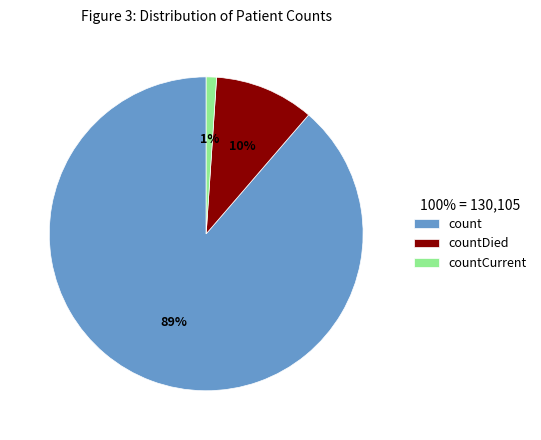

To the nearest percent, what is the average slice percentage?

33%